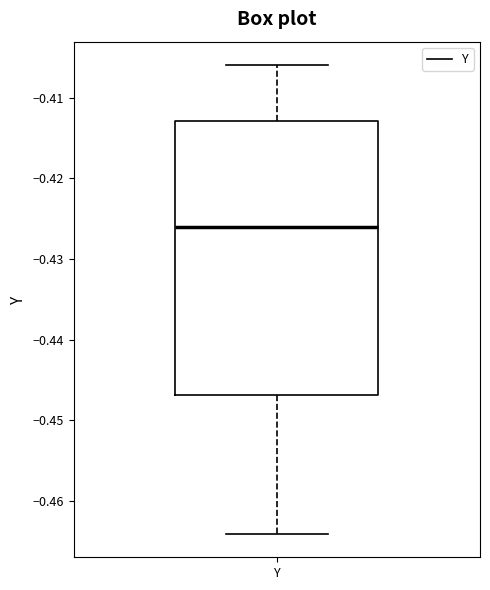

Transcribe this box plot: give where the median line is, the range the box spans, and where the two whiskers end, as read against the y-axis. The values are not printed on the chart, so give them approximately, as read against the axis.

median -0.426, box -0.447 to -0.413, whiskers -0.464 to -0.406